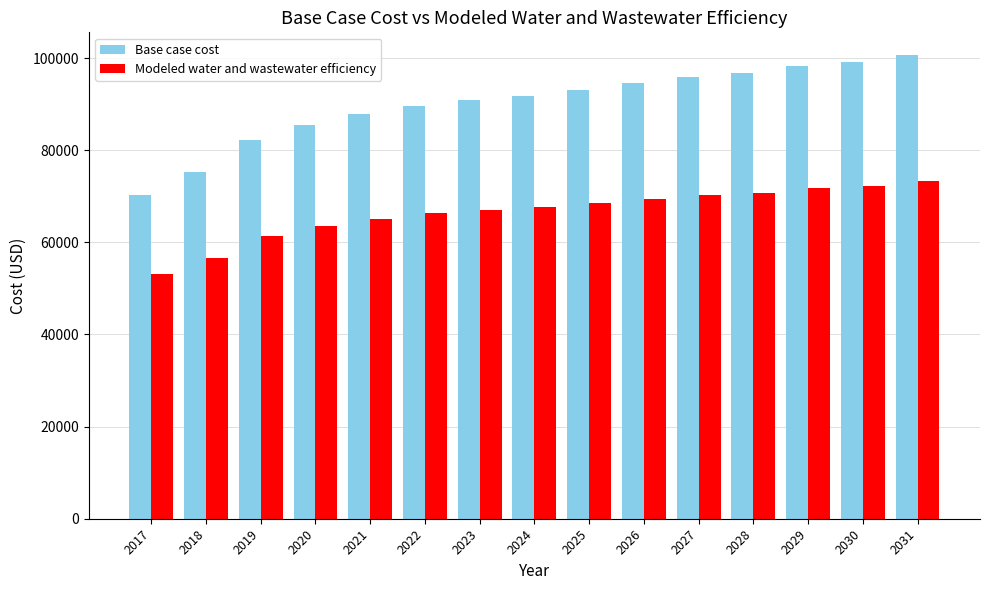

How many categories are shown in the chart?

15